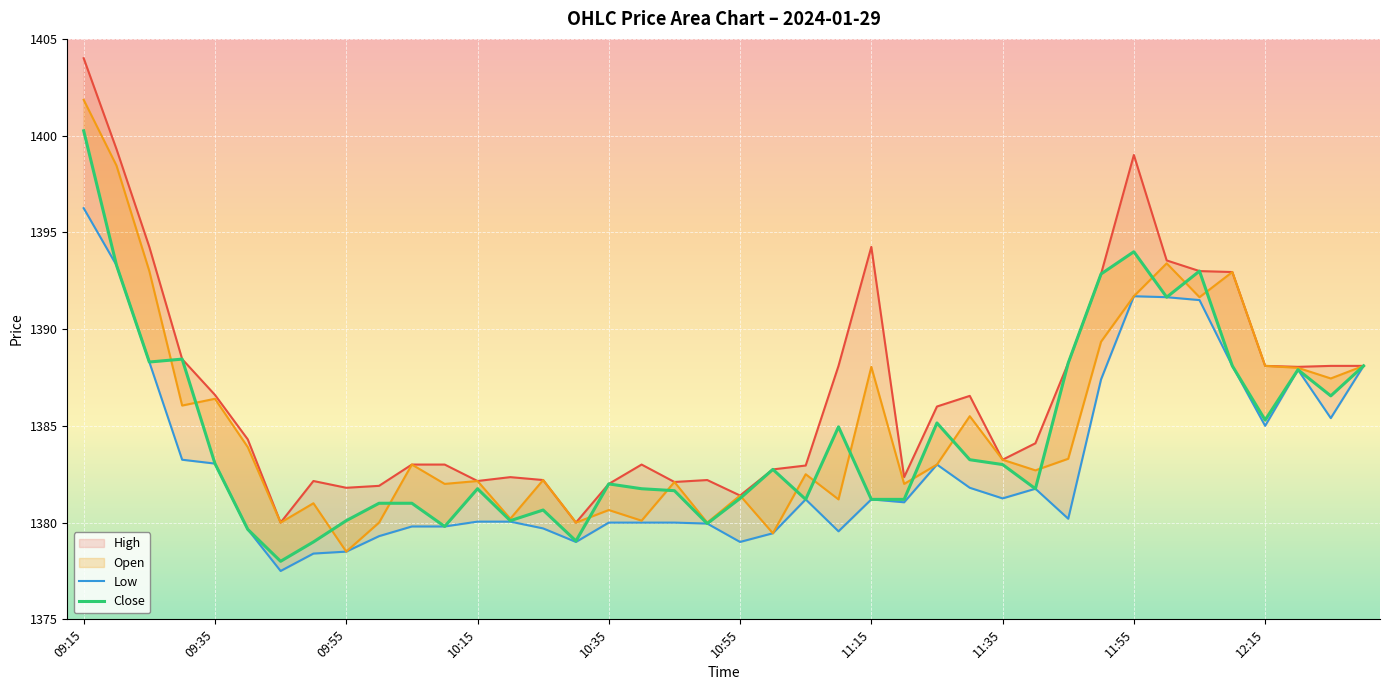

Reading left to right, list all the values displayed in this chart.

High: 1404.0	1399.3	1394.2	1388.5	1386.6	1384.3	1380.0	1382.2	1381.8	1381.9	1383.0	1383.0	1382.2	1382.3	1382.2	1380.0	1382.0	1383.0	1382.1	1382.2	1381.4	1382.8	1383.0	1388.1	1394.2	1382.3	1386.0	1386.5	1383.2	1384.1	1388.2	1392.8	1399.0	1393.5	1393.0	1393.0	1388.1	1388.0	1388.1	1388.1
Low: 1396.2	1393.3	1388.3	1383.2	1383.0	1379.7	1377.5	1378.4	1378.5	1379.3	1379.8	1379.8	1380.0	1380.0	1379.7	1379.0	1380.0	1380.0	1380.0	1380.0	1379.0	1379.5	1381.2	1379.5	1381.2	1381.0	1383.0	1381.8	1381.2	1381.8	1380.2	1387.4	1391.7	1391.7	1391.5	1388.1	1385.0	1387.9	1385.4	1388.1
Open: 1401.8	1398.5	1393.0	1386.0	1386.4	1383.9	1380.0	1381.0	1378.5	1380.0	1383.0	1382.0	1382.2	1380.2	1382.2	1380.0	1380.7	1380.1	1382.1	1380.0	1381.4	1379.5	1382.5	1381.2	1388.0	1382.0	1383.0	1385.5	1383.2	1382.7	1383.3	1389.3	1391.7	1393.4	1391.7	1393.0	1388.1	1388.0	1387.5	1388.1
Close: 1400.2	1393.3	1388.3	1388.5	1383.0	1379.7	1378.0	1379.0	1380.1	1381.0	1381.0	1379.8	1381.8	1380.1	1380.7	1379.0	1382.0	1381.8	1381.7	1380.0	1381.2	1382.8	1381.2	1385.0	1381.2	1381.2	1385.2	1383.2	1383.0	1381.8	1388.2	1392.8	1394.0	1391.7	1393.0	1388.1	1385.3	1387.9	1386.5	1388.1